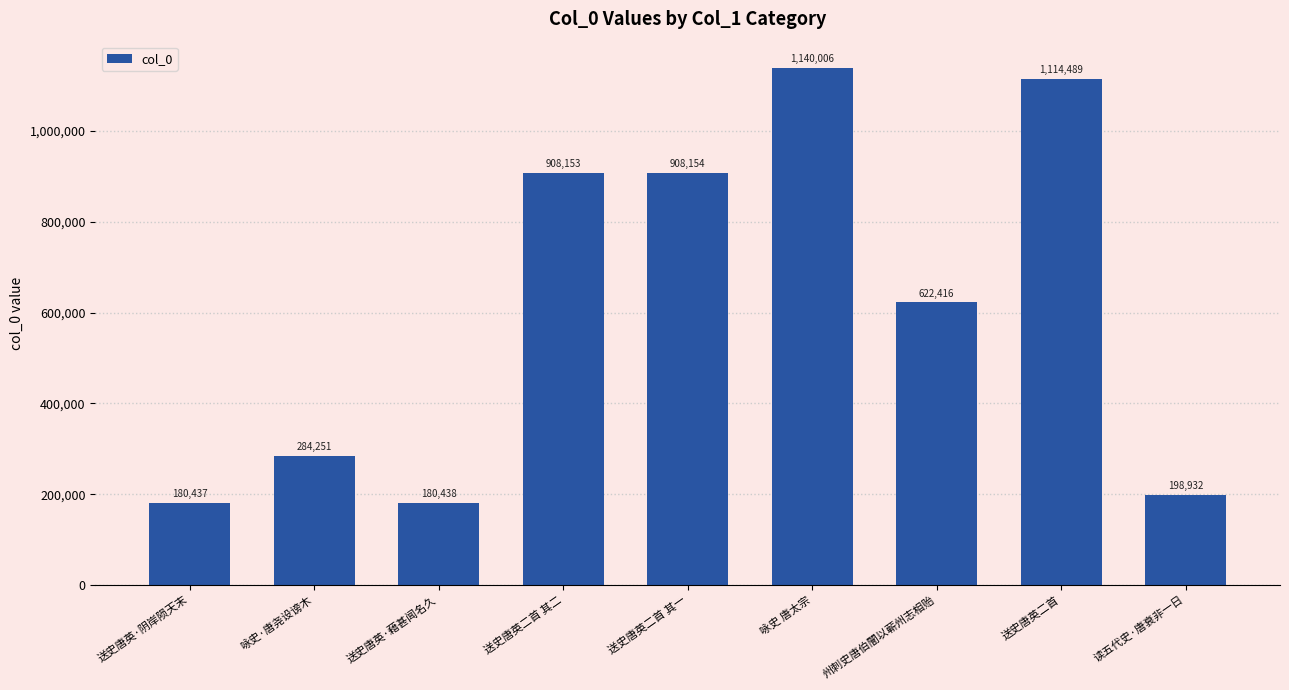

Reading left to right, list all the values displayed in this chart.

180437	284251	180438	908153	908154	1140006	622416	1114489	198932